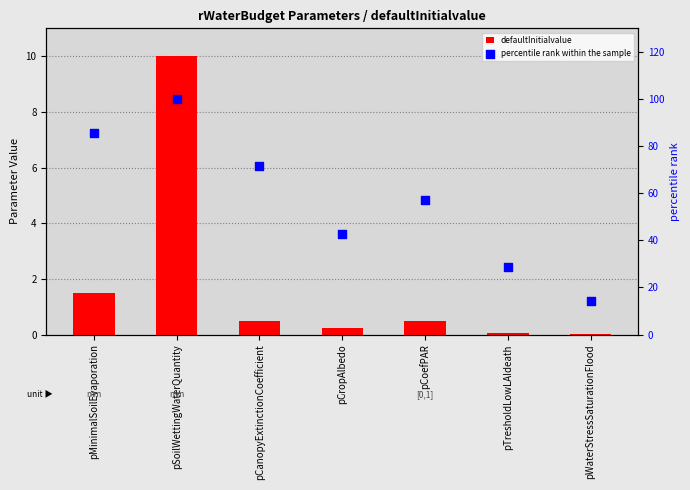

Which series reaches the minimum Y coordinate?

defaultInitialvalue